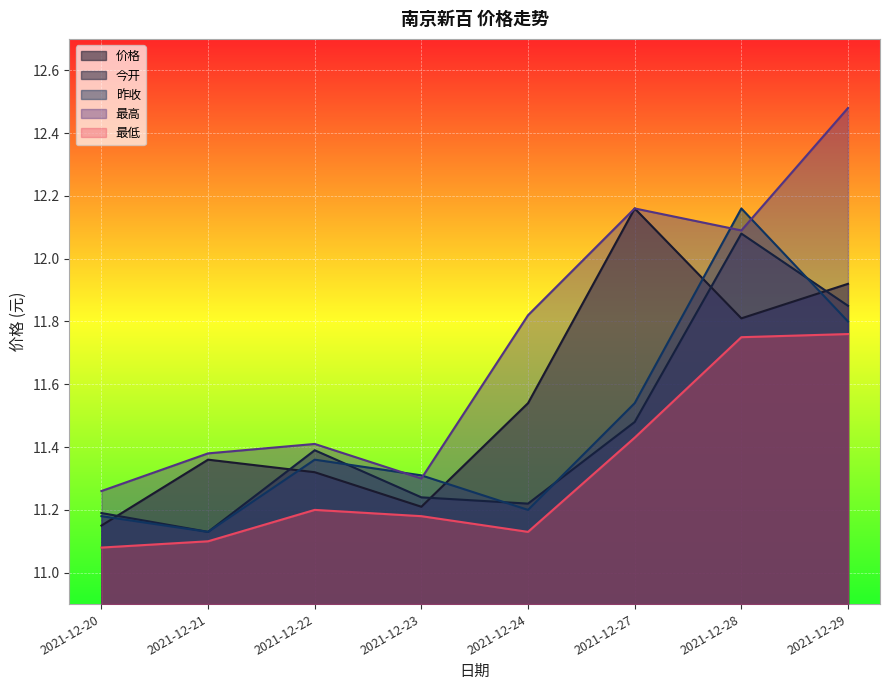

What is the greatest value displayed?

12.5